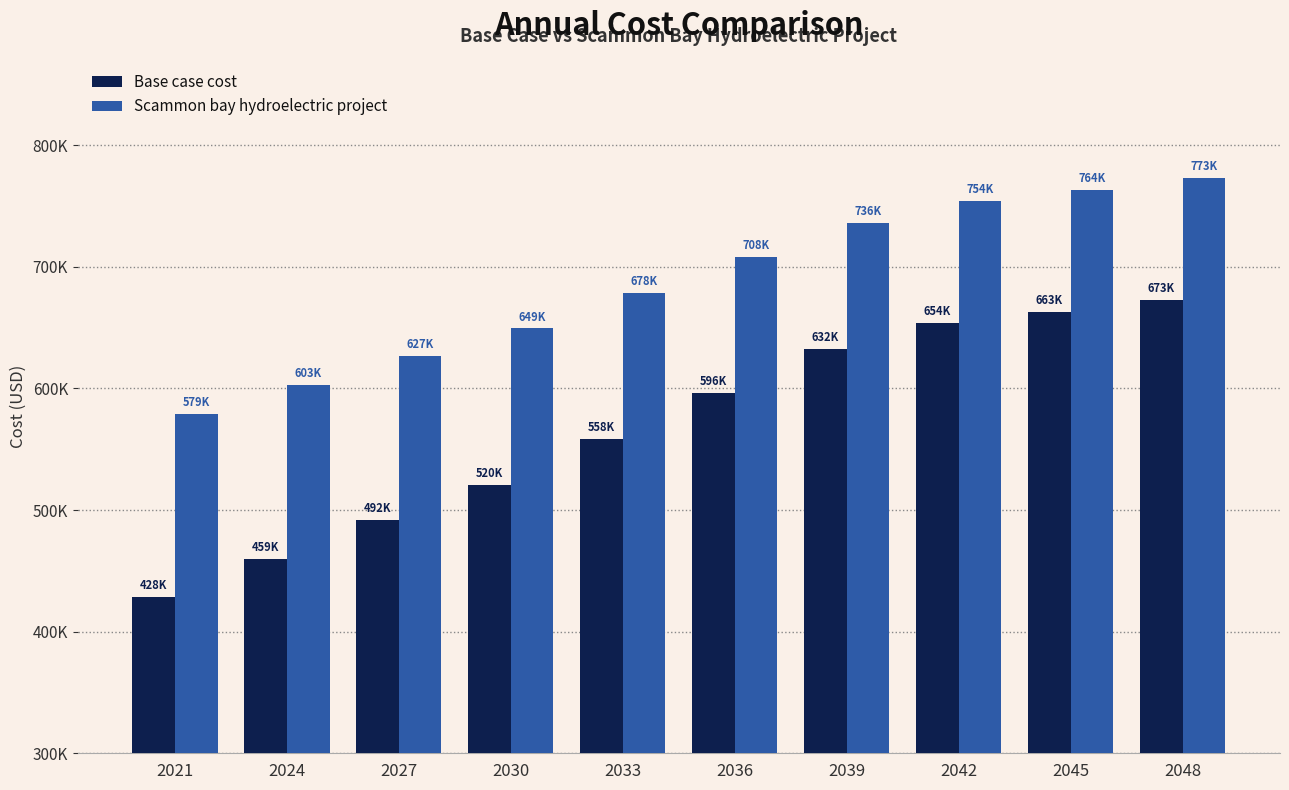

Rank the series by their maximum value, from lowest to highest.

Base case cost, Scammon bay hydroelectric project